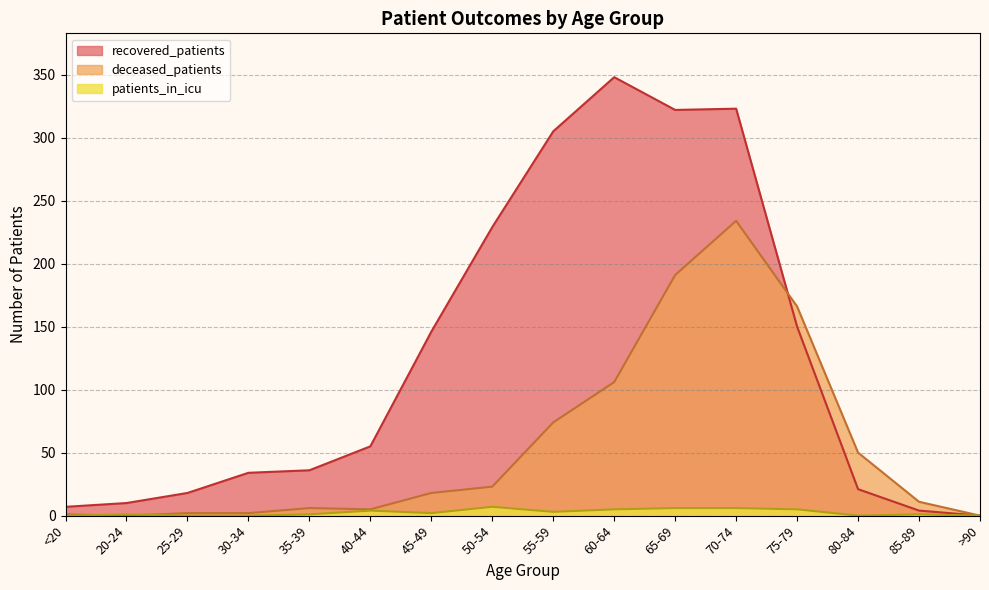

Between >90 and 50-54, which is larger?

50-54